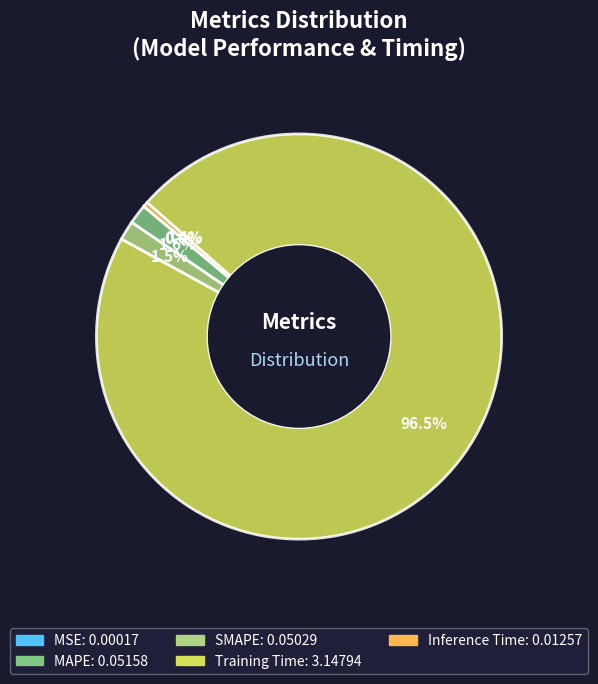

What is the majority slice?

Training Time